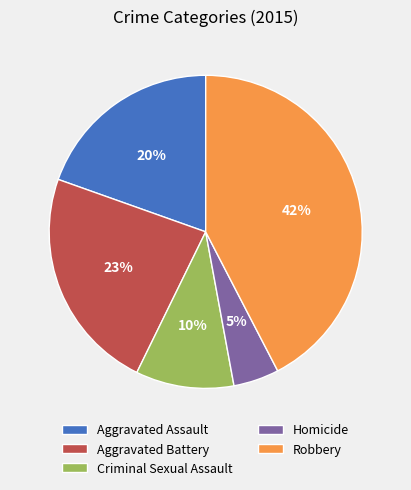

Is Robbery the majority of the pie?

No